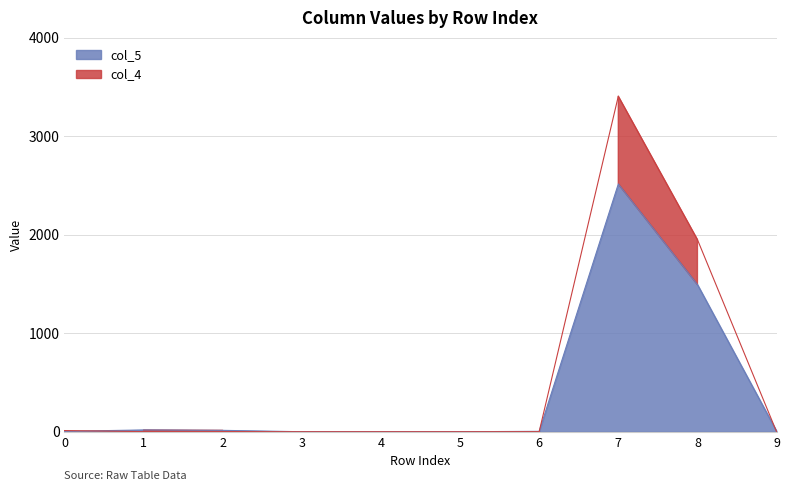

At 2, list the series in order from smallest to largest.

col_4, col_5